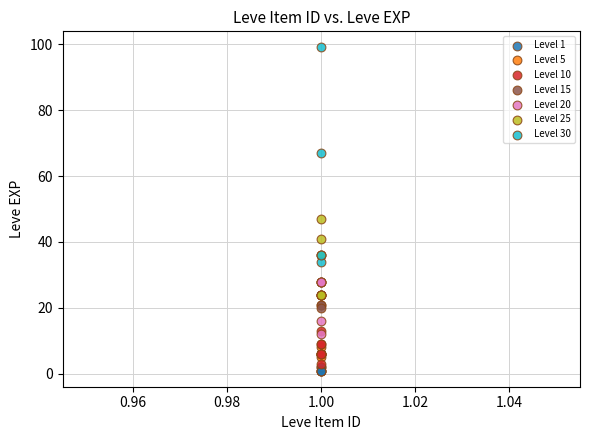

Which series contains the lowest Y value?

Level 1